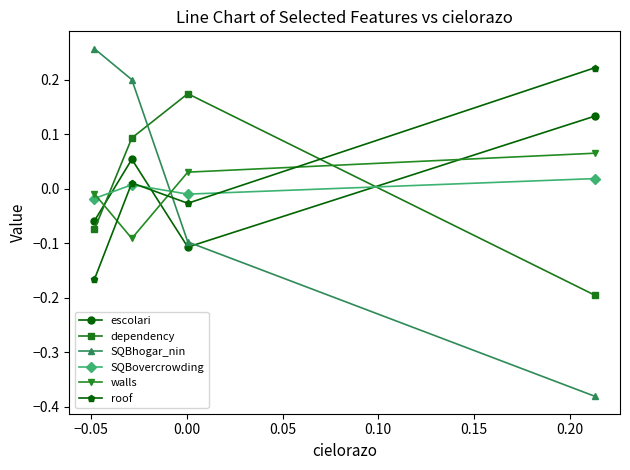

At how many categories does at least one series exceed 0?

4